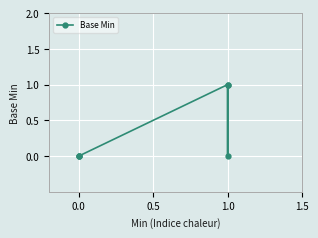

What is the maximum value shown in the chart?

1